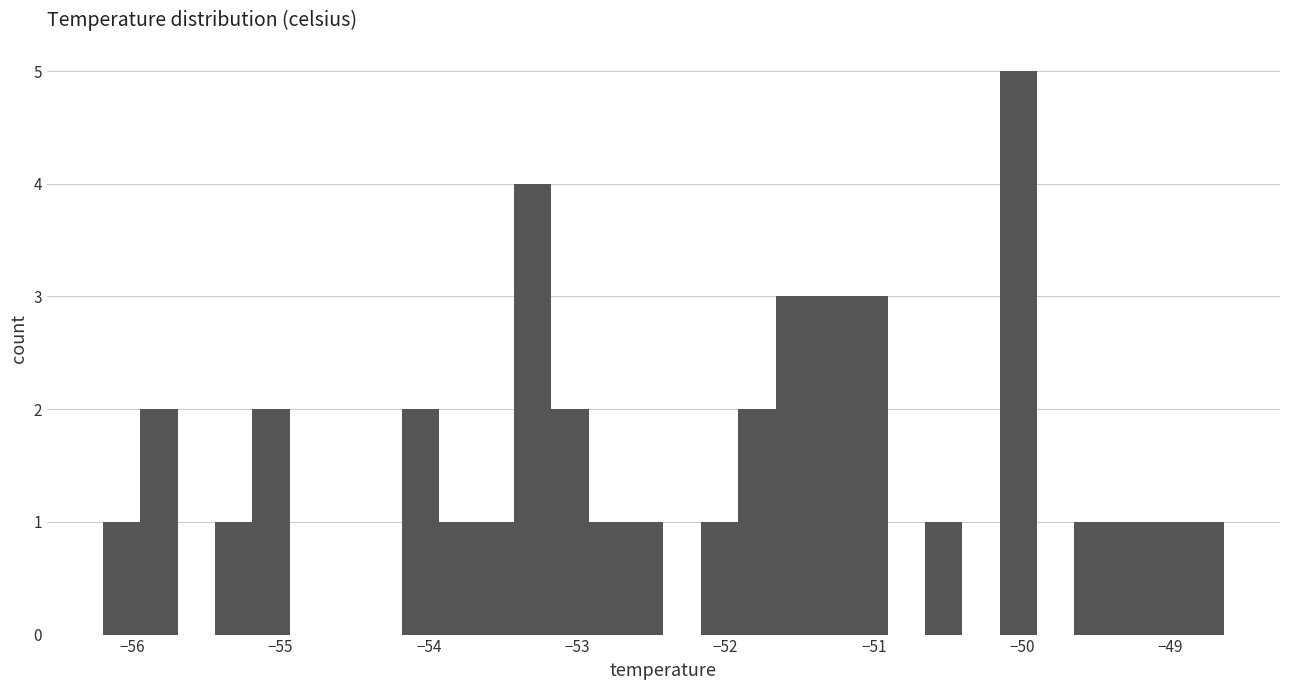

Read against the x-axis, roughly where is the centre of the tallest bar?

-50.0